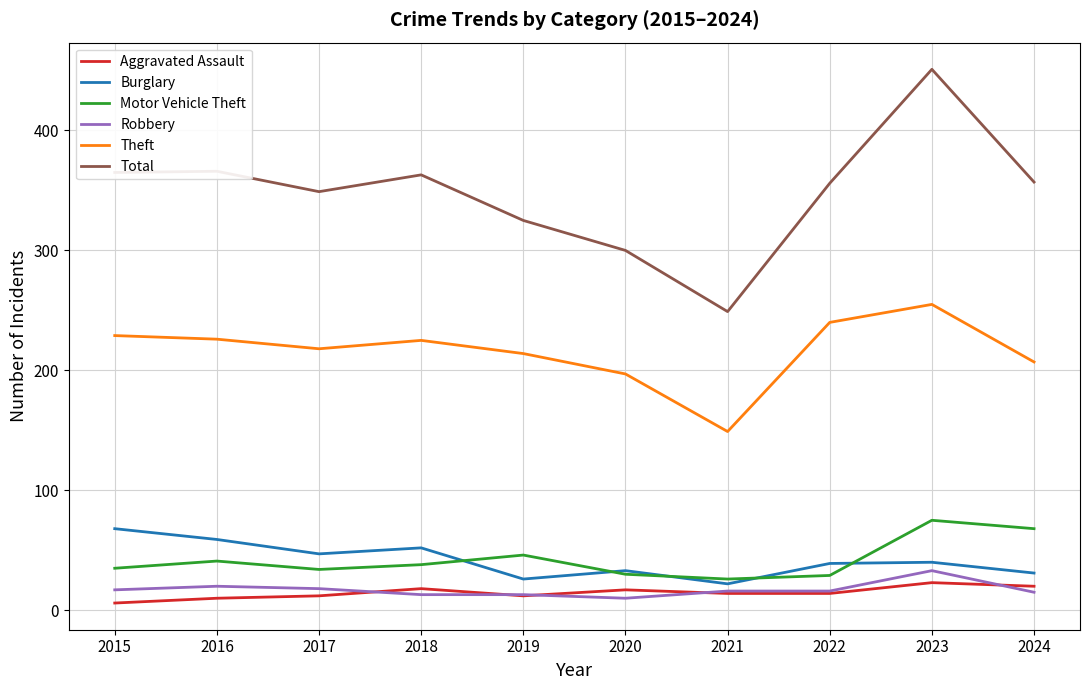

What is the spread (max minus min) of values at 2019?

313